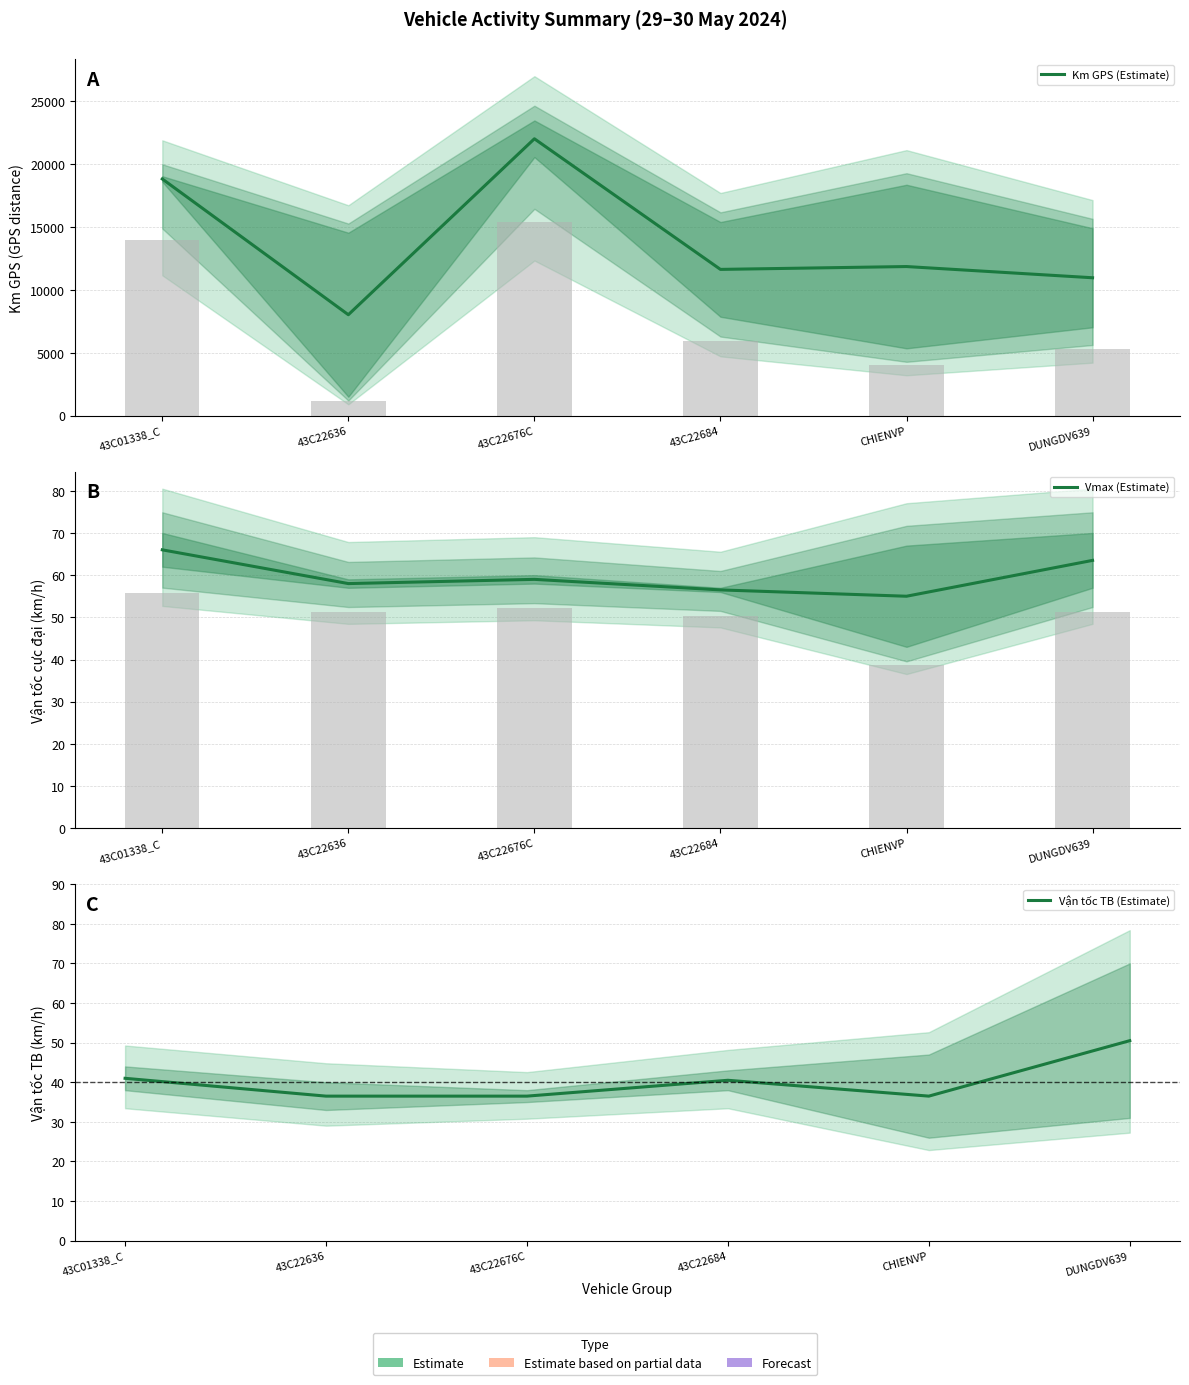

The Vận tốc TB (Estimate) series shows 19.8 at CHIENVP. True or false?

False